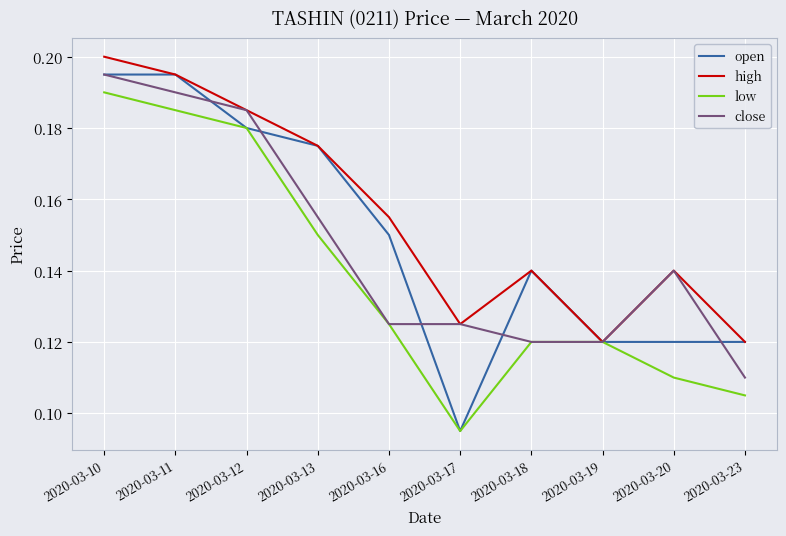

Where is the first local minimum for high?

2020-03-17